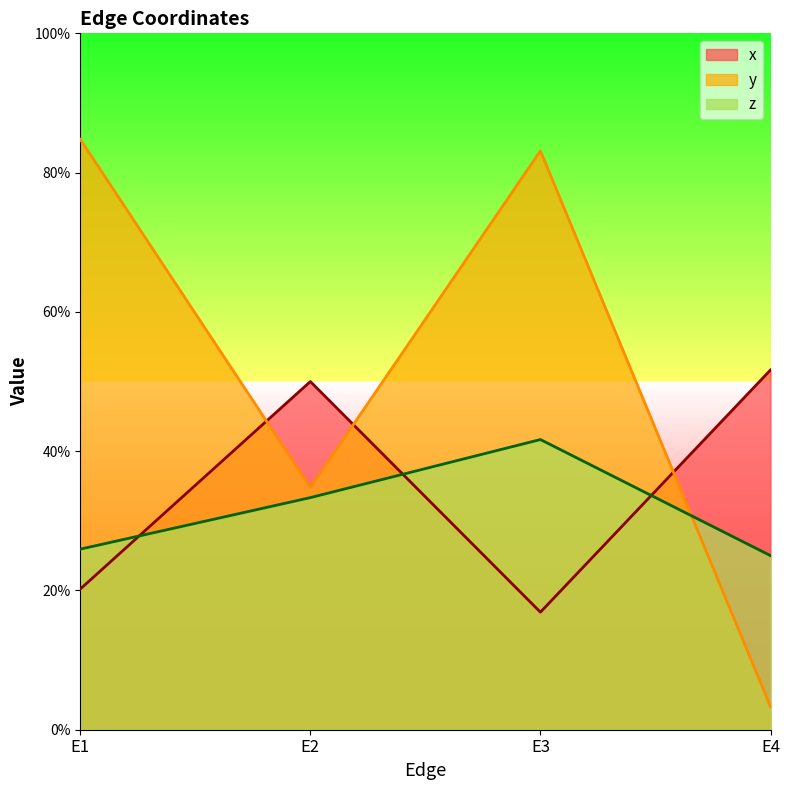

What is the maximum value for z?

0.4